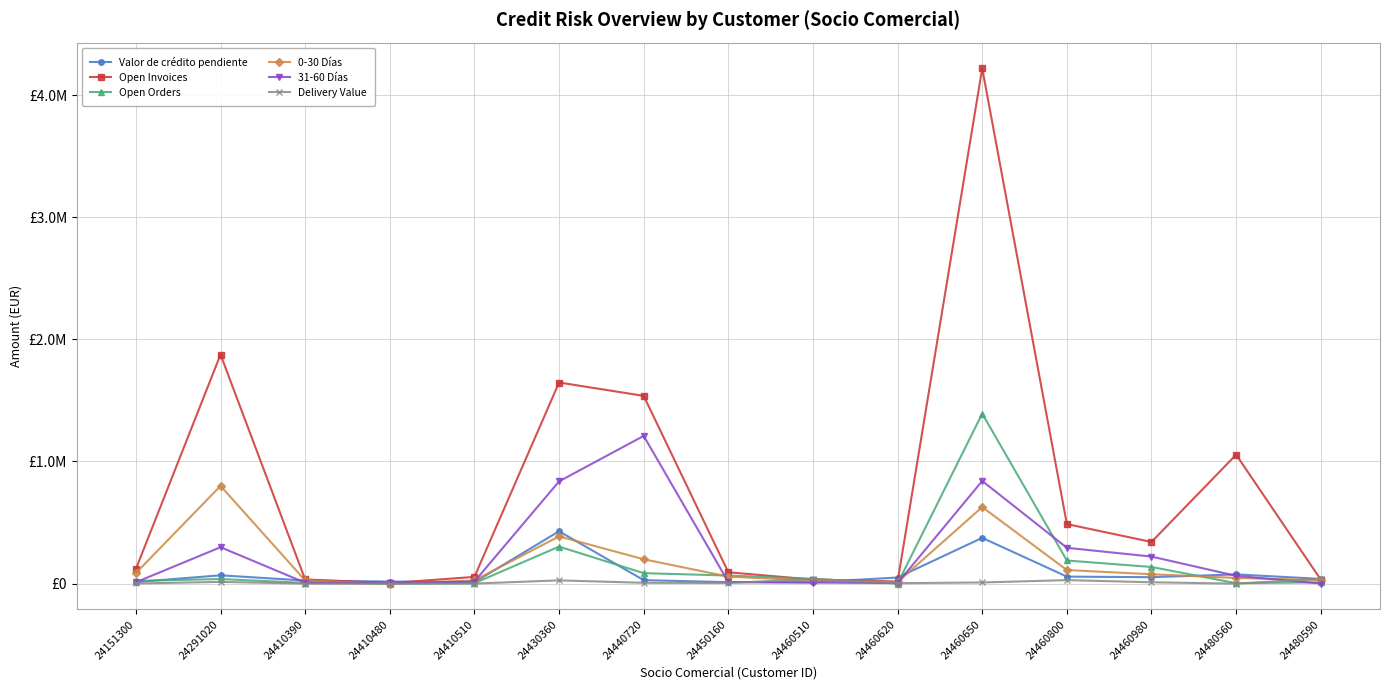

At which category does Open Orders reach its first local peak?

24291020